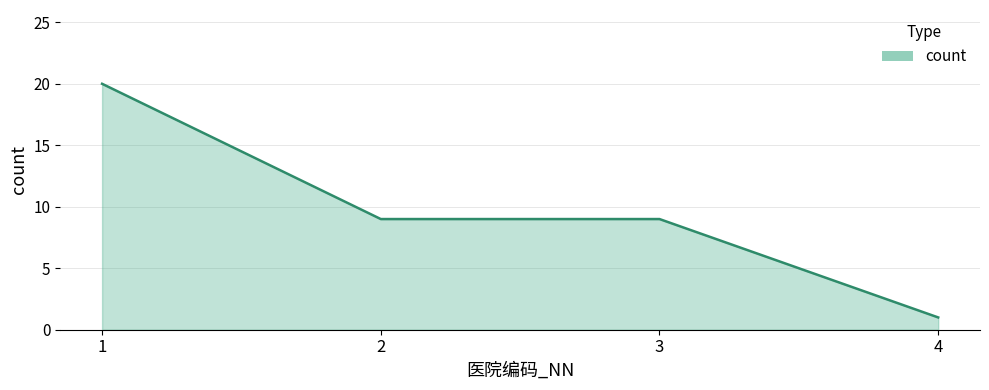

True or false: there are more than 2 points higher than both neighbors.

False